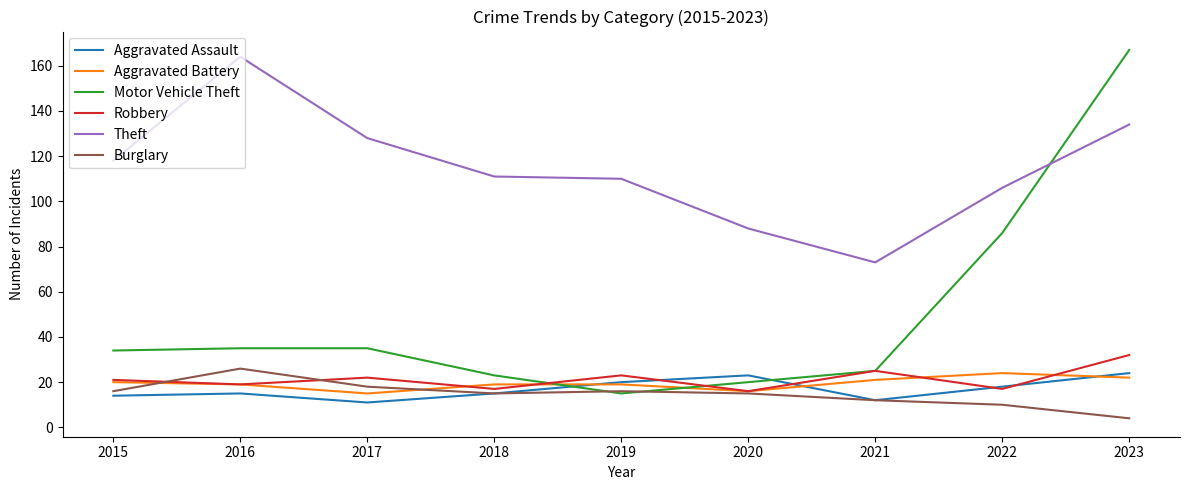

Is it true that Robbery equals 21 at 2015?

True